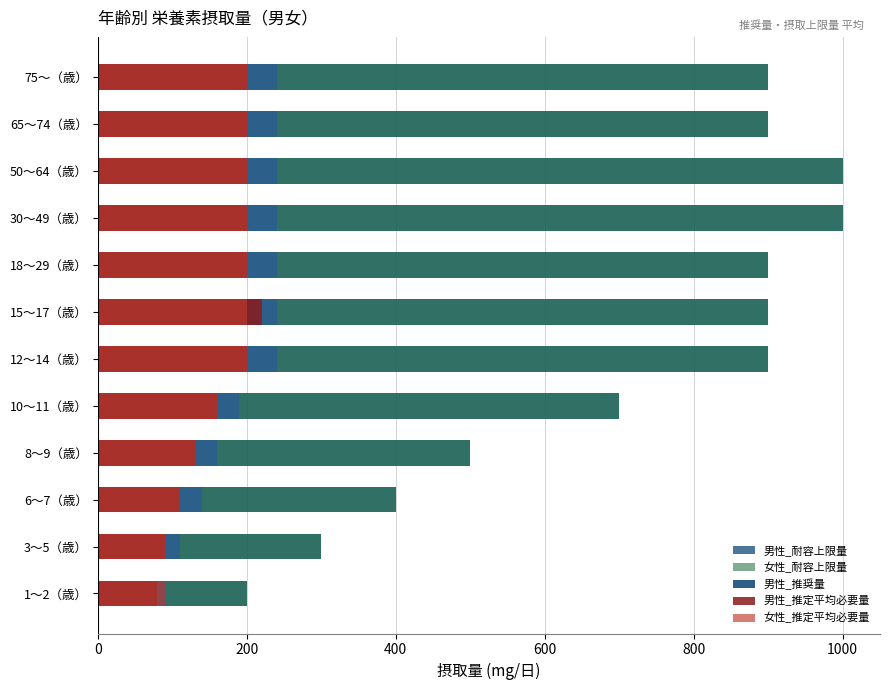

Is it true that 男性_推奨量 equals 370 at 30〜49（歳）?

False